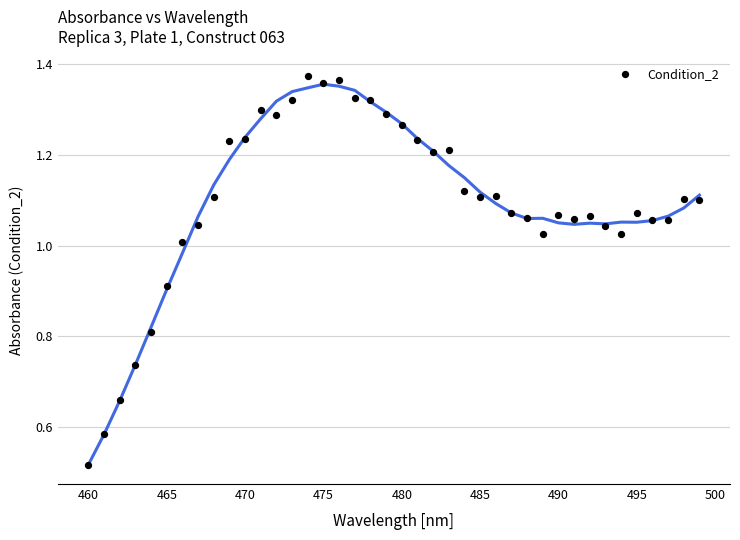

What is the range of X values (max minus min)?

39.0